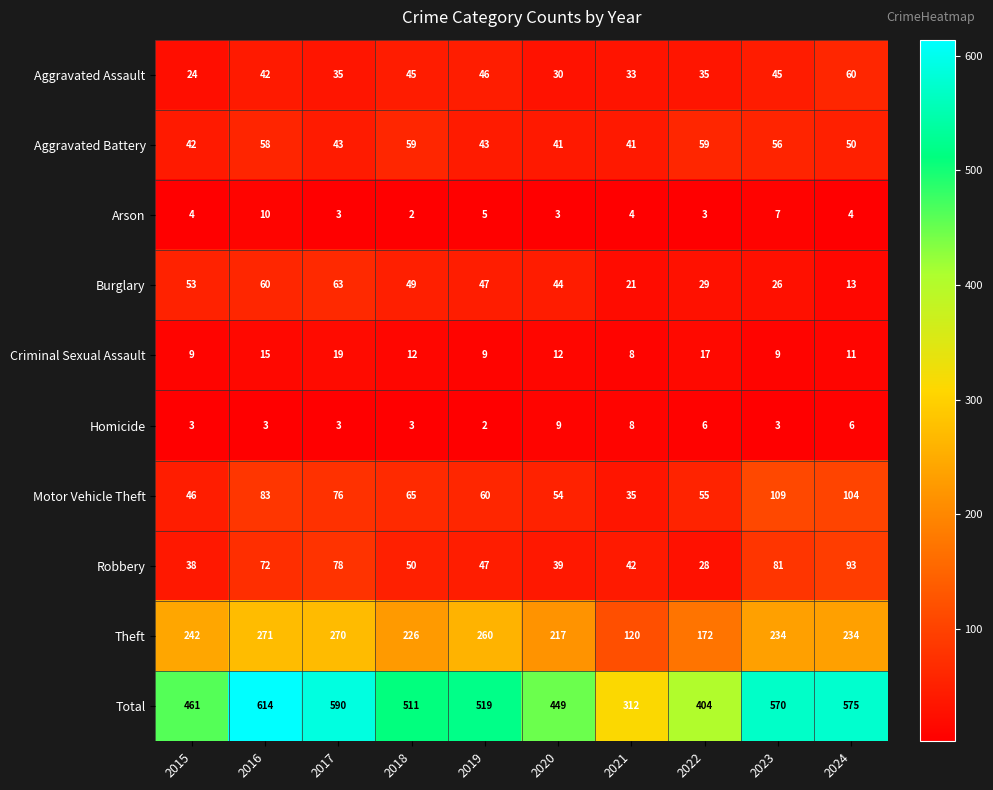

What is the difference between the maximum and minimum values in the Motor Vehicle Theft series?

74